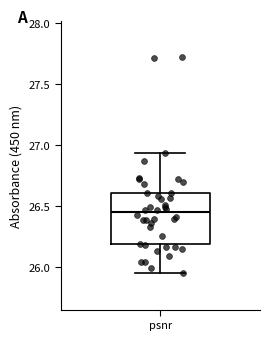

Transcribe this box plot: give where the median line is, the range the box spans, and where the two whiskers end, as read against the y-axis. The values are not printed on the chart, so give them approximately, as read against the axis.

median 26.45, box 26.20 to 26.60, whiskers 25.95 to 26.95